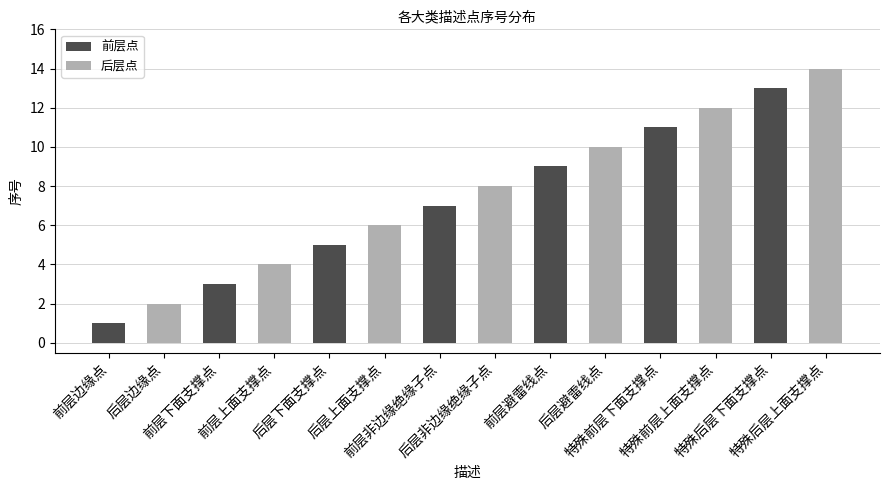

Reading left to right, transcribe all the data shown in this chart.

前层点: 1	3	5	7	9	11	13
后层点: 2	4	6	8	10	12	14